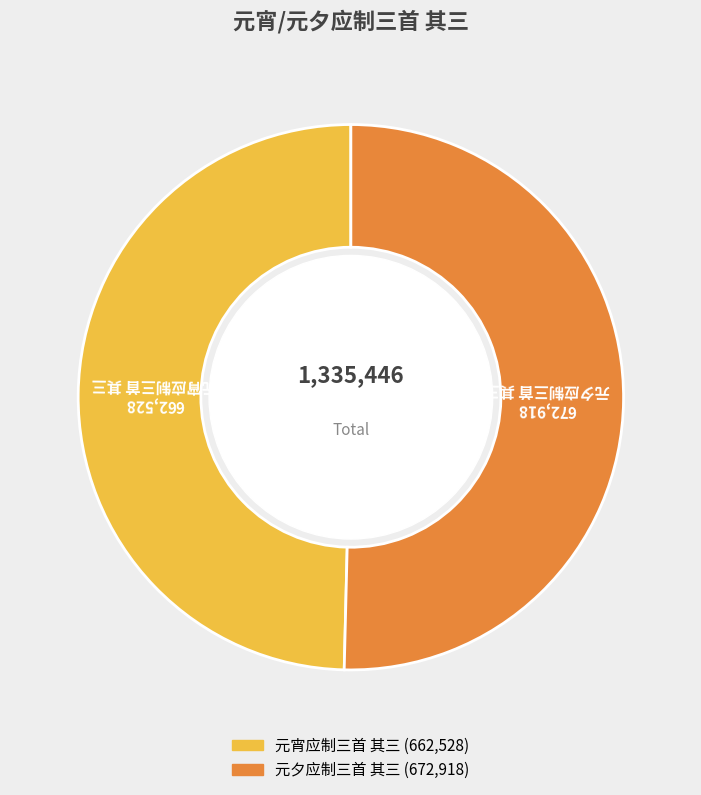

How many slices are in this pie chart?

2